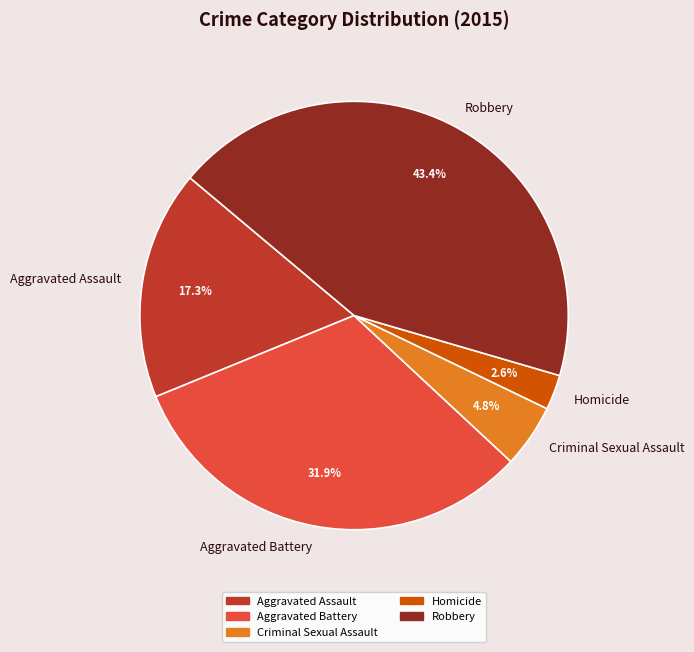

To the nearest percent, what percentage of the pie is Robbery?

43%